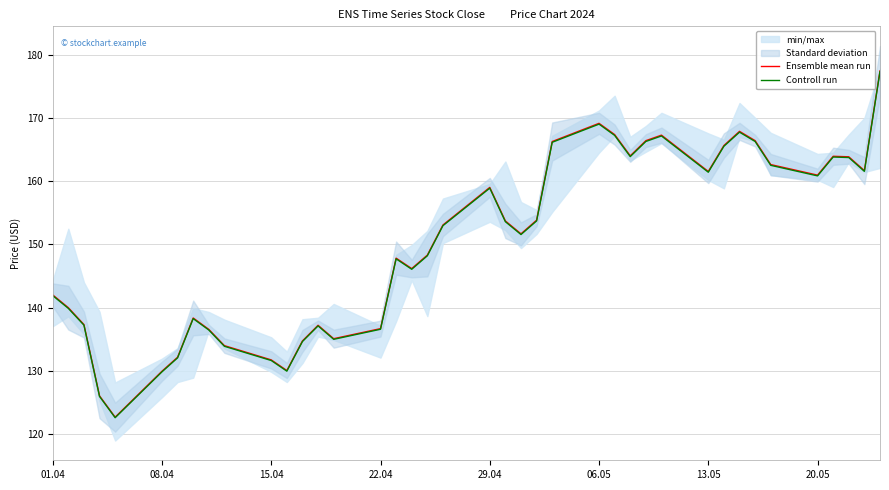

What is the maximum value for Controll run?

177.3